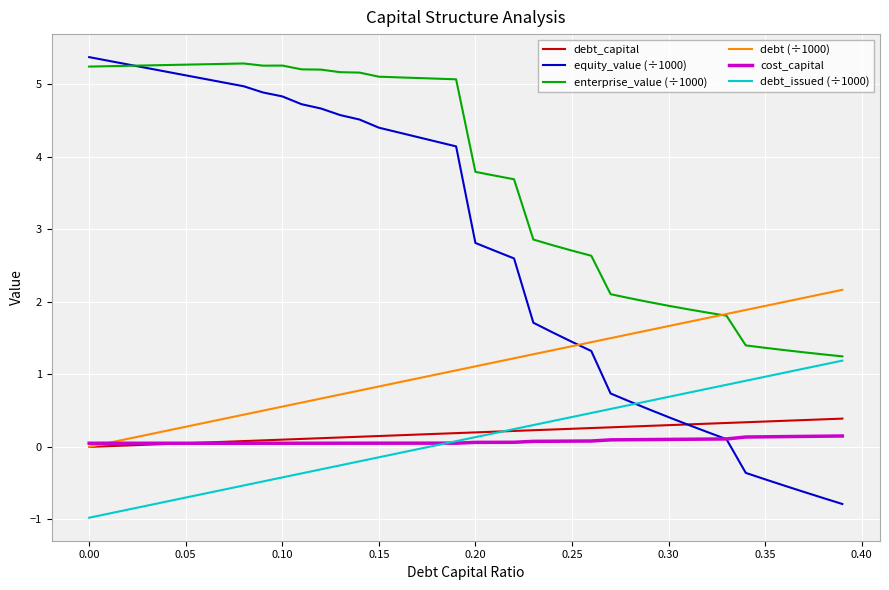

Which series has the largest range (max minus min)?

equity_value (÷1000)